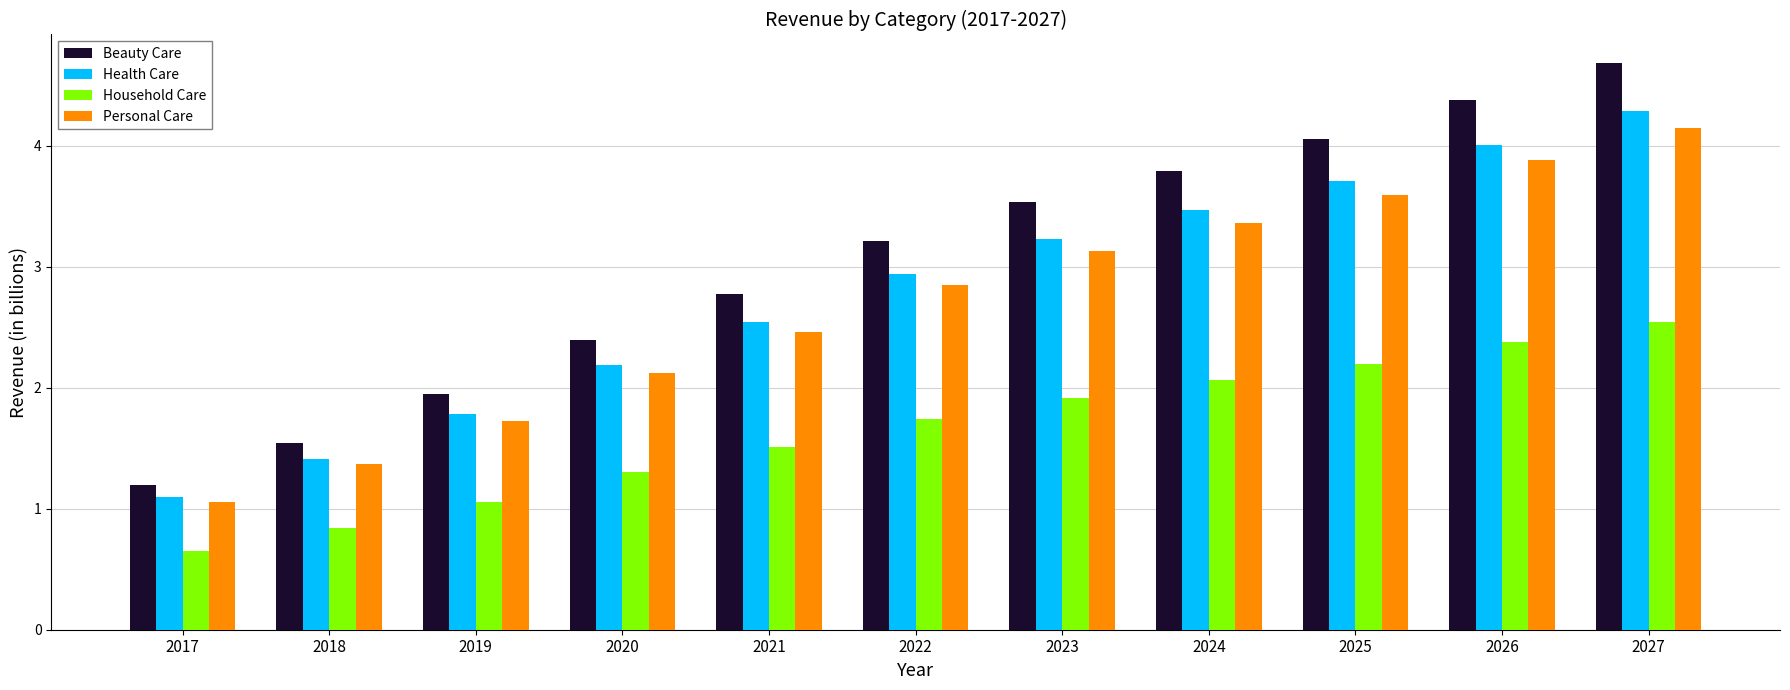

At how many categories does at least one series exceed 4?

3